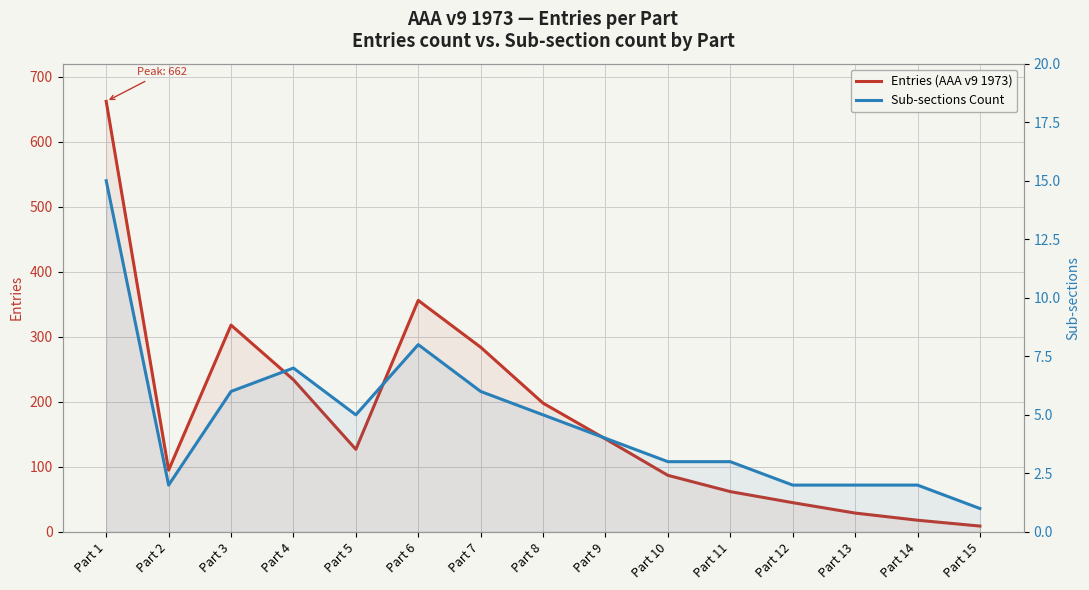

Count the number of categories in the chart.

15